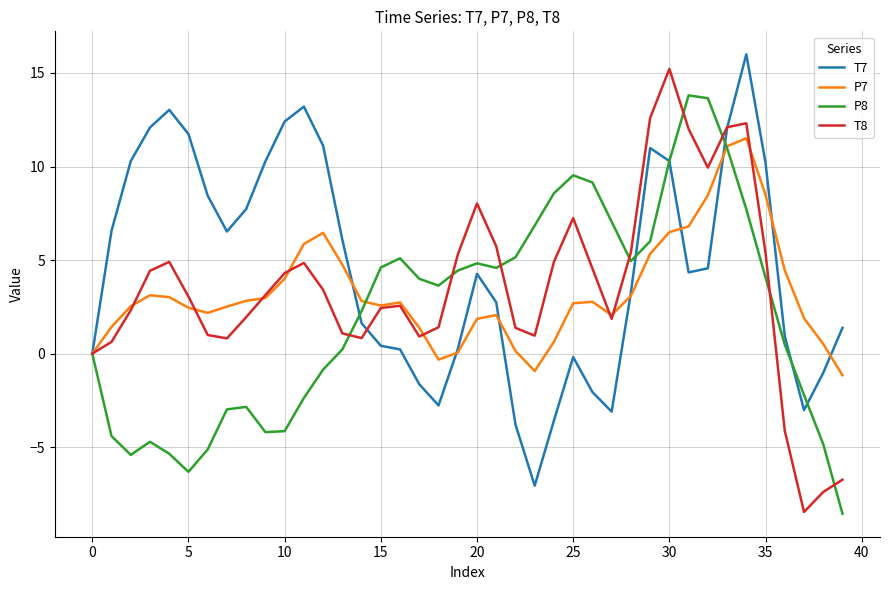

What is the smallest value displayed?

-8.6